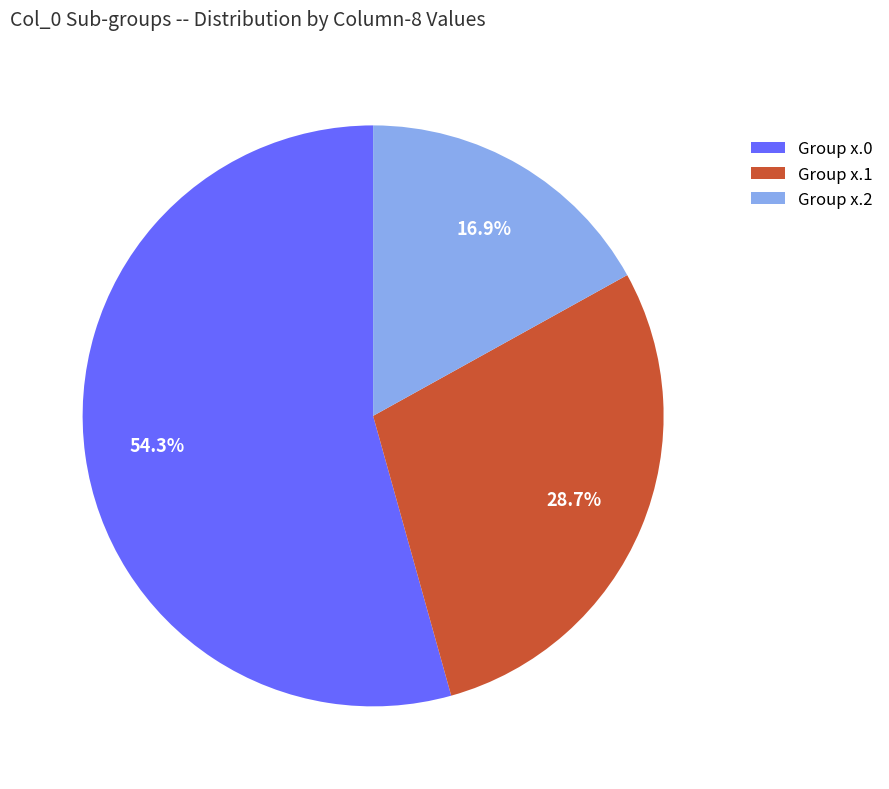

What is the largest slice in the pie chart?

Group x.0